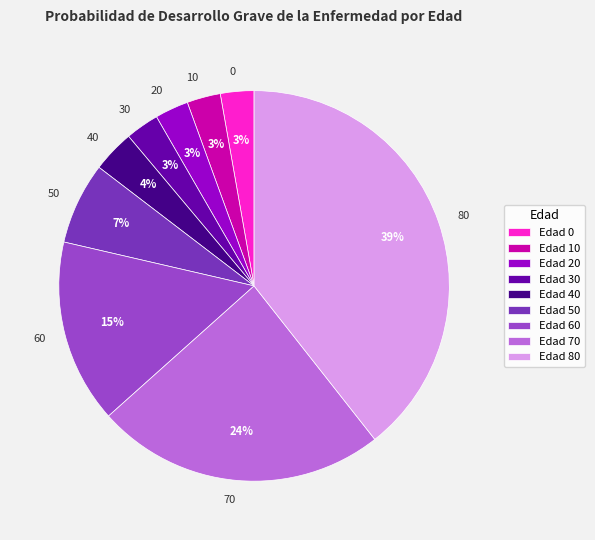

To the nearest percent, what portion does Edad 20 represent?

3%